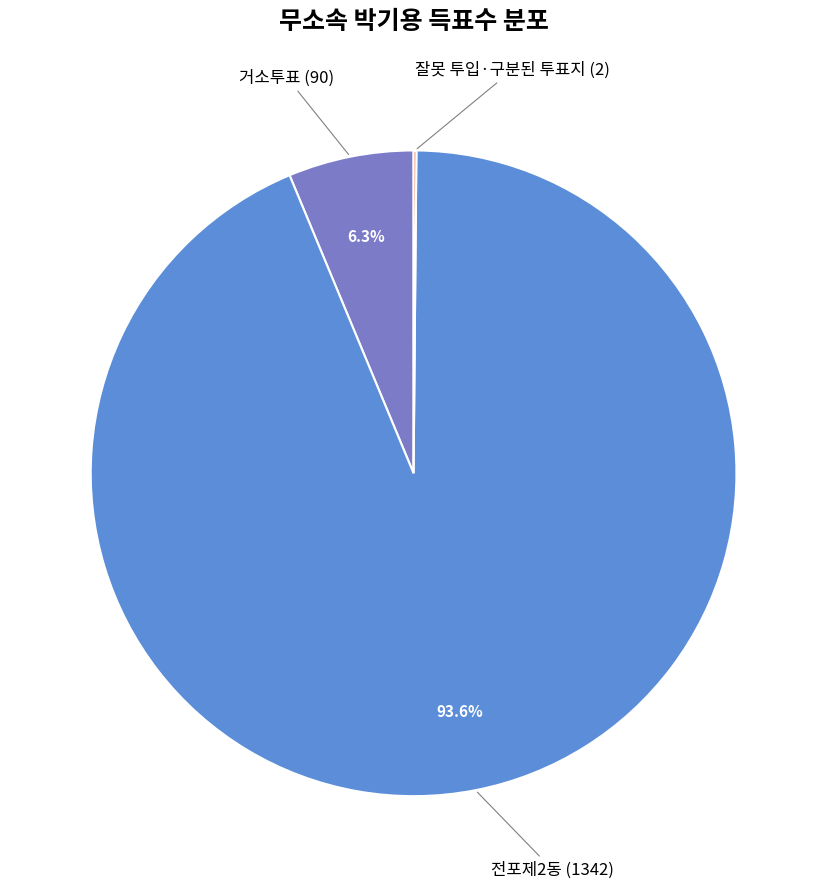

Rank the categories by value from highest to lowest.

전포제2동, 거소투표, 잘못 투입·구분된 투표지